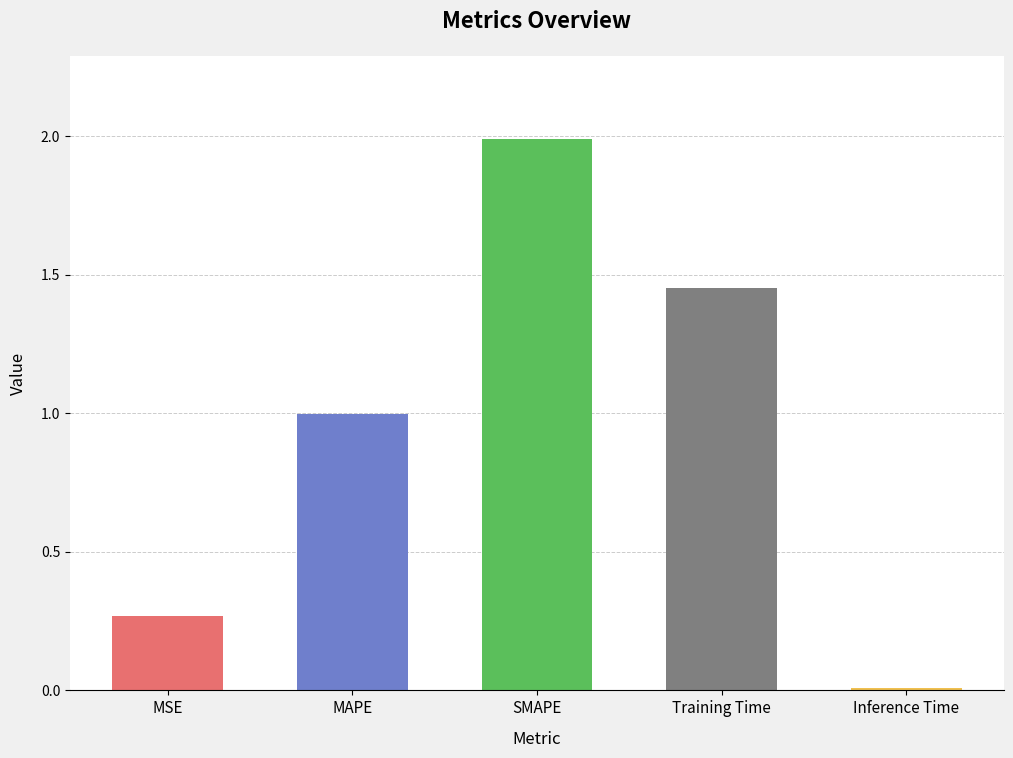

What is the difference between the maximum and minimum values?

2.0